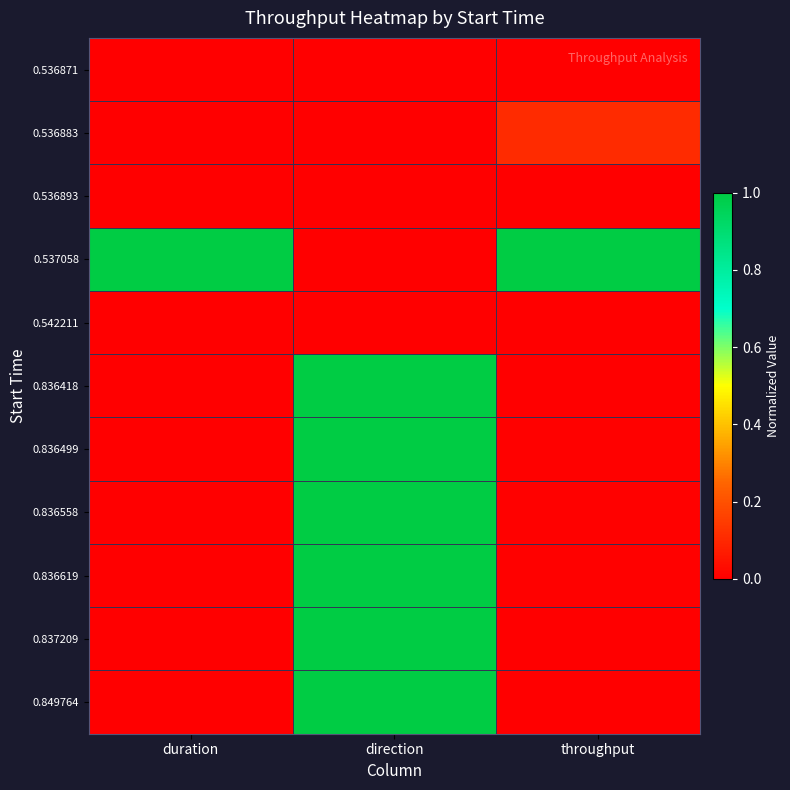

What is the maximum value shown in the chart?

1.0